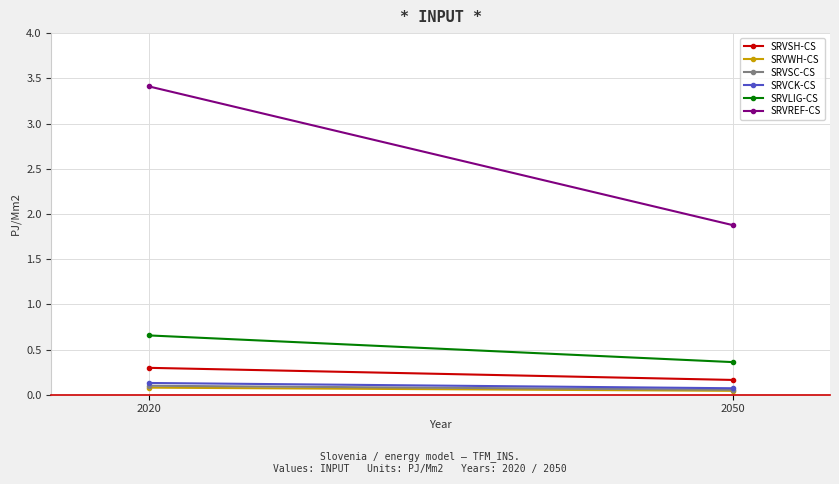

What are all the series names shown in the legend?

SRVSH-CS, SRVWH-CS, SRVSC-CS, SRVCK-CS, SRVLIG-CS, SRVREF-CS